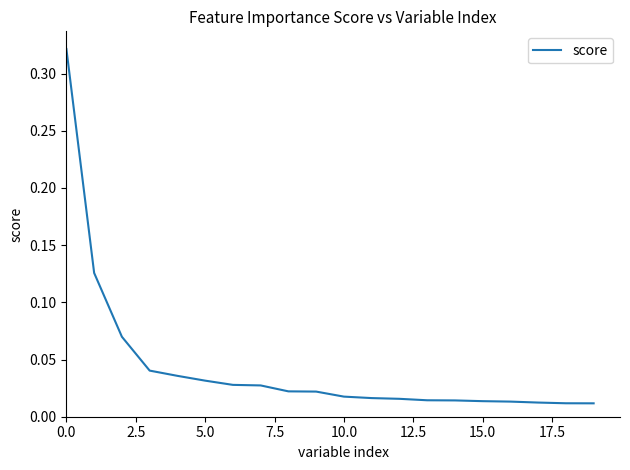

Is this an area chart (filled region under the line)?

No